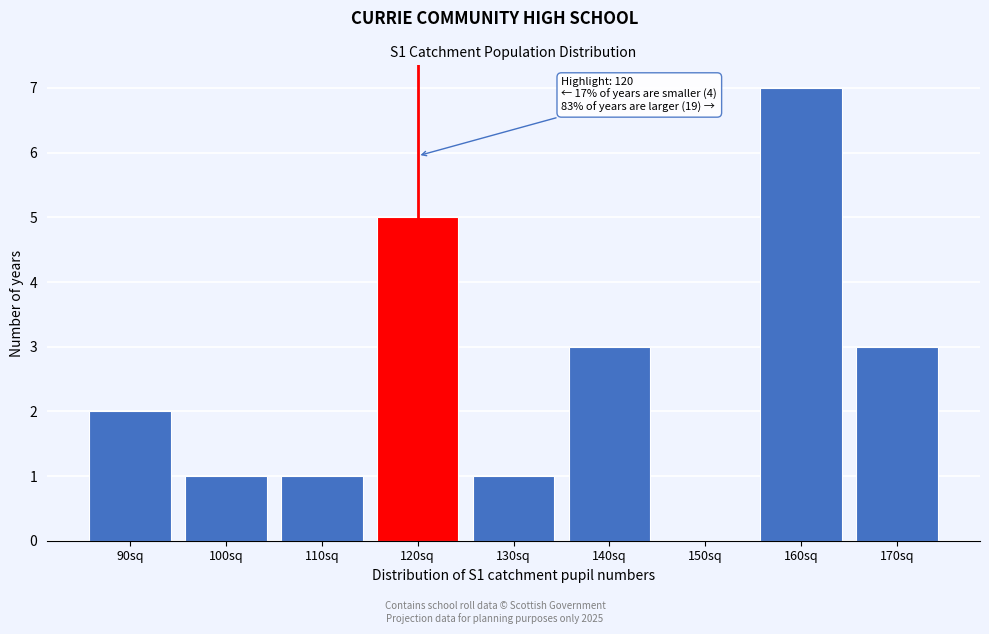

Reading left to right, list all the values displayed in this chart.

90sq=2	100sq=1	110sq=1	120sq=5	130sq=1	140sq=3	150sq=0	160sq=7	170sq=3